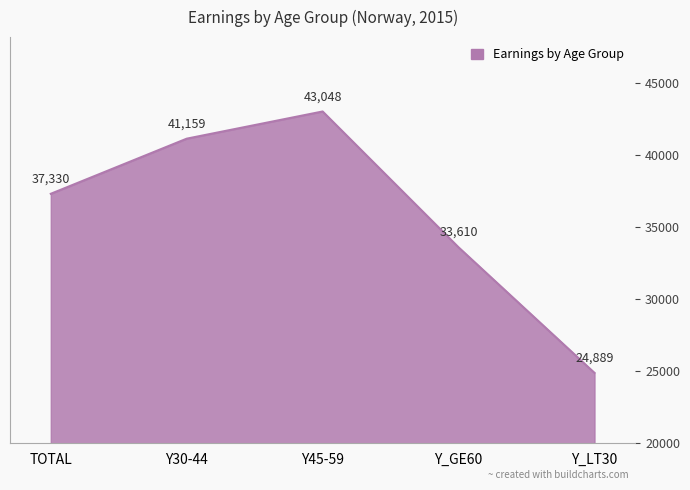

What is the sum of all values?

180036